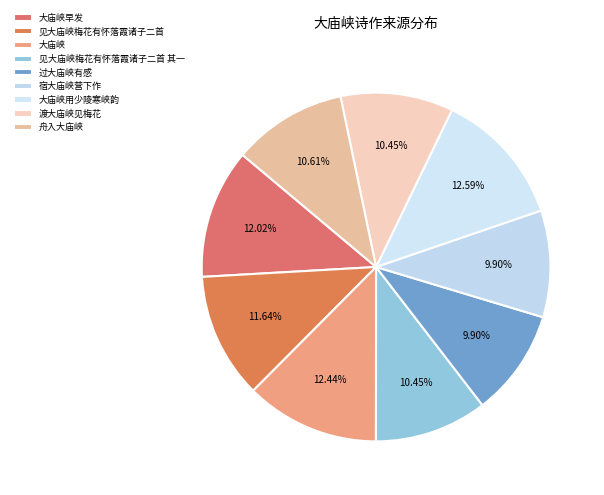

True or false: 宿大庙峡营下作 accounts for 10% of the total.

True